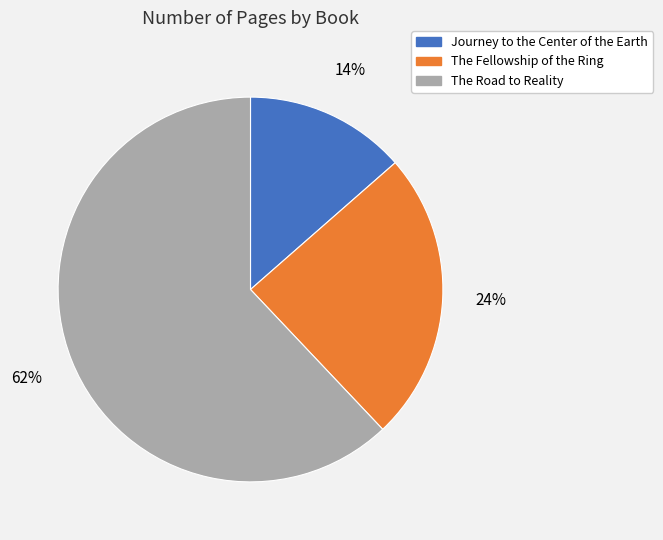

How many segments does this pie chart have?

3